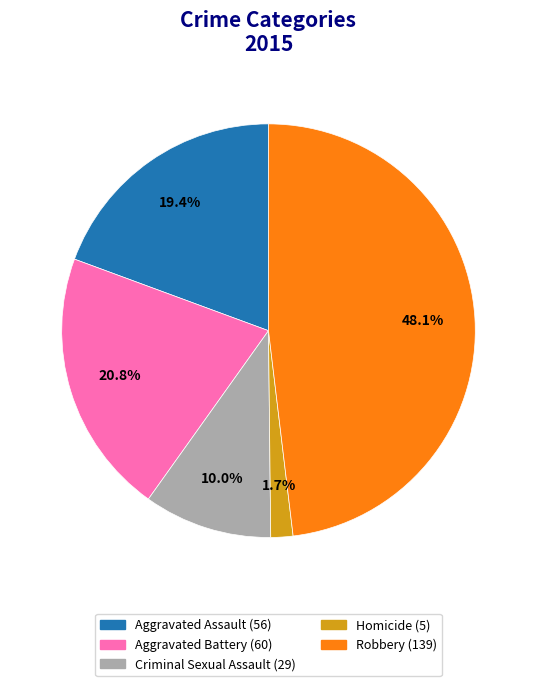

Is there any slice that represents more than half of the pie?

No